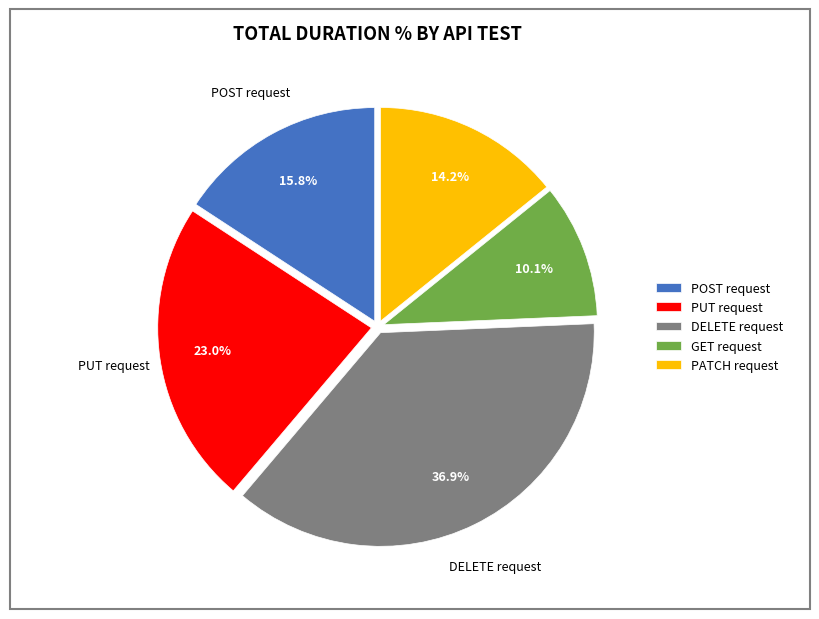

How many segments does this pie chart have?

5